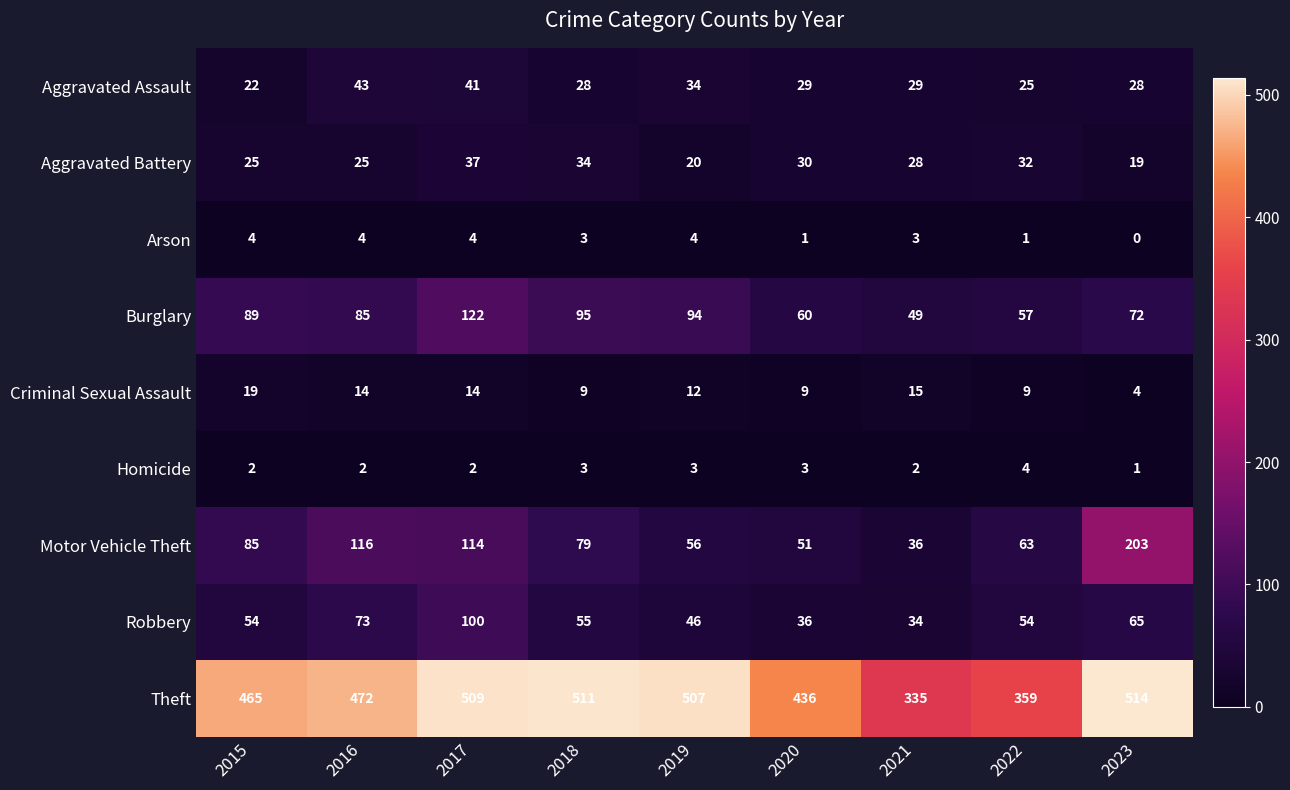

The value of Aggravated Battery at 2022 is 19. True or false?

False